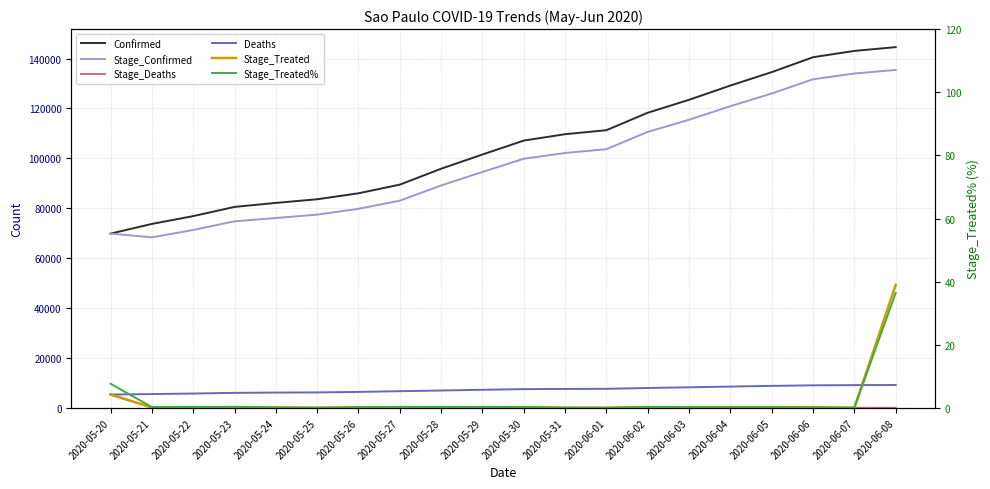

What position from the left is 2020-06-01?

13